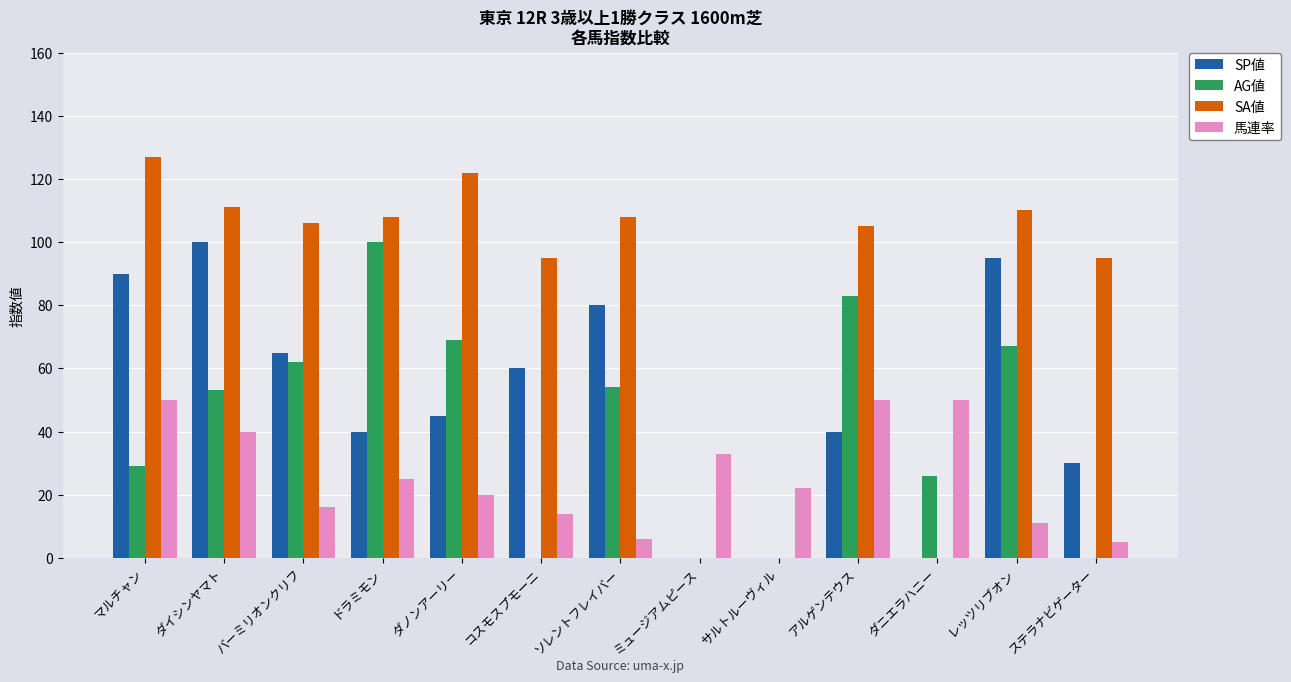

True or false: 馬連率 has a value of 40 at ダイシンヤマト.

True